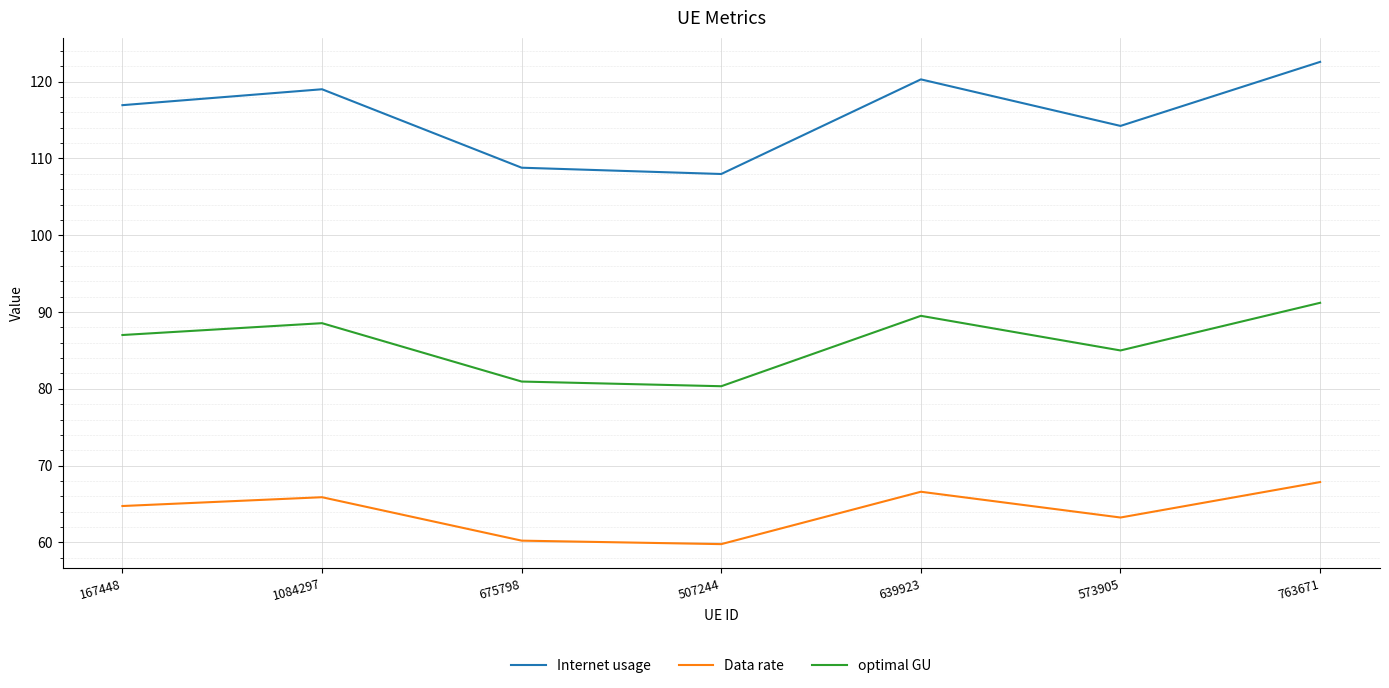

Reading left to right, extract all data points from this chart.

Internet usage: 167448=116.9	1084297=119.0	675798=108.8	507244=108.0	639923=120.3	573905=114.2	763671=122.6
Data rate: 167448=64.7	1084297=65.9	675798=60.2	507244=59.8	639923=66.6	573905=63.2	763671=67.9
optimal GU: 167448=87.0	1084297=88.5	675798=80.9	507244=80.3	639923=89.5	573905=85.0	763671=91.2